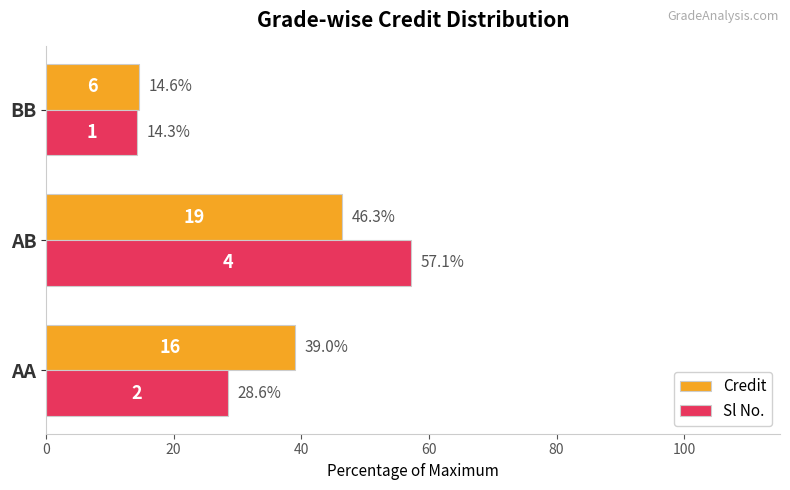

Is the value of Credit at BB greater than the value of Sl No. at AA?

No